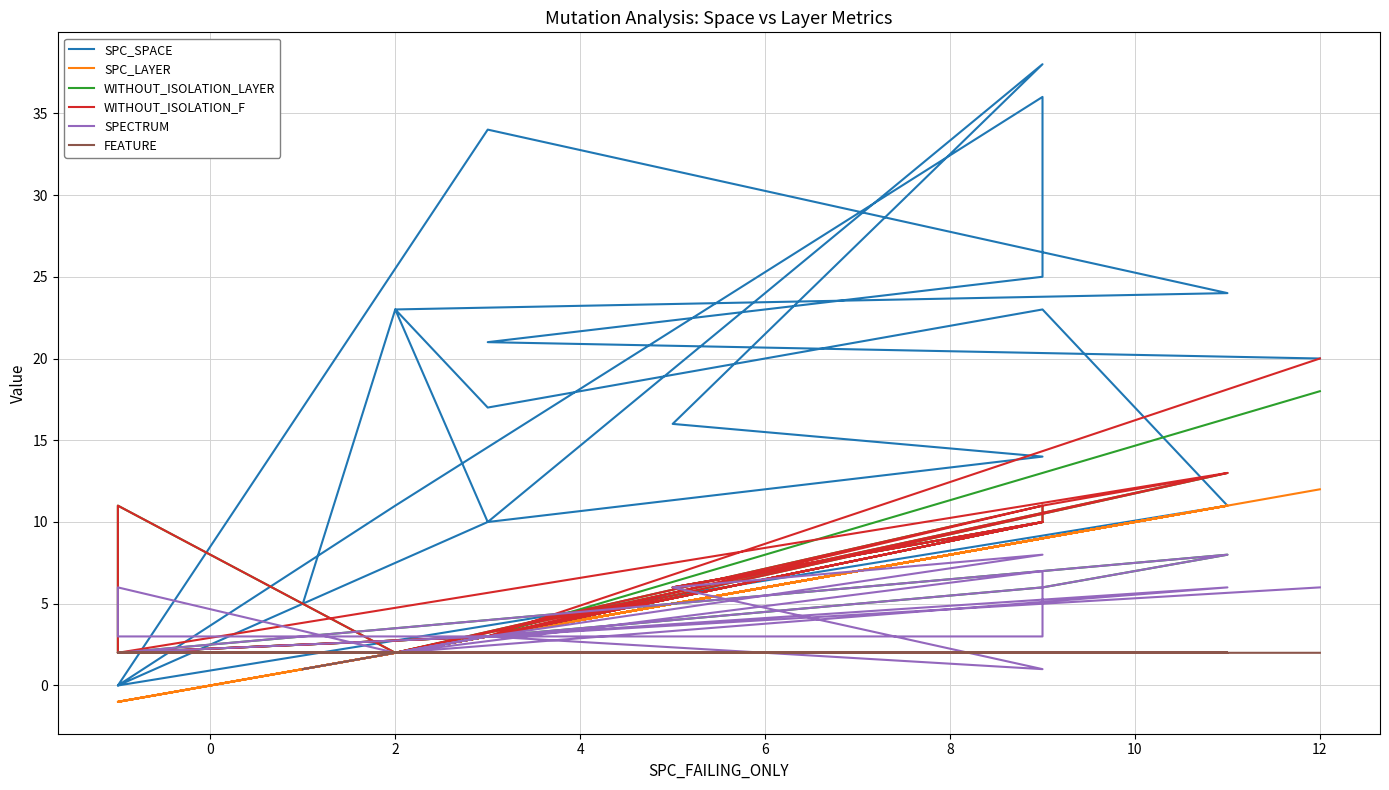

What is the label of the 10th point from the left?

9